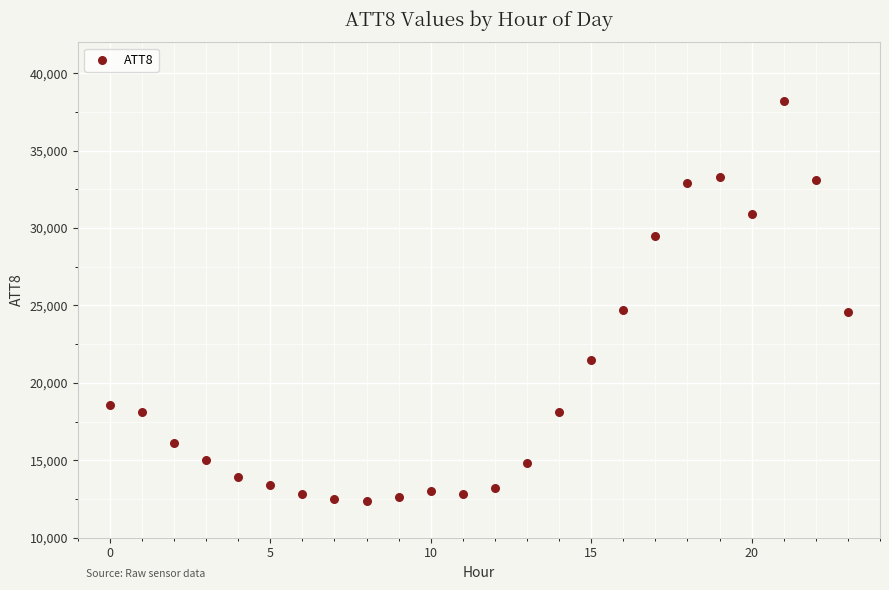

What is the range of Y values (max minus min)?

25800